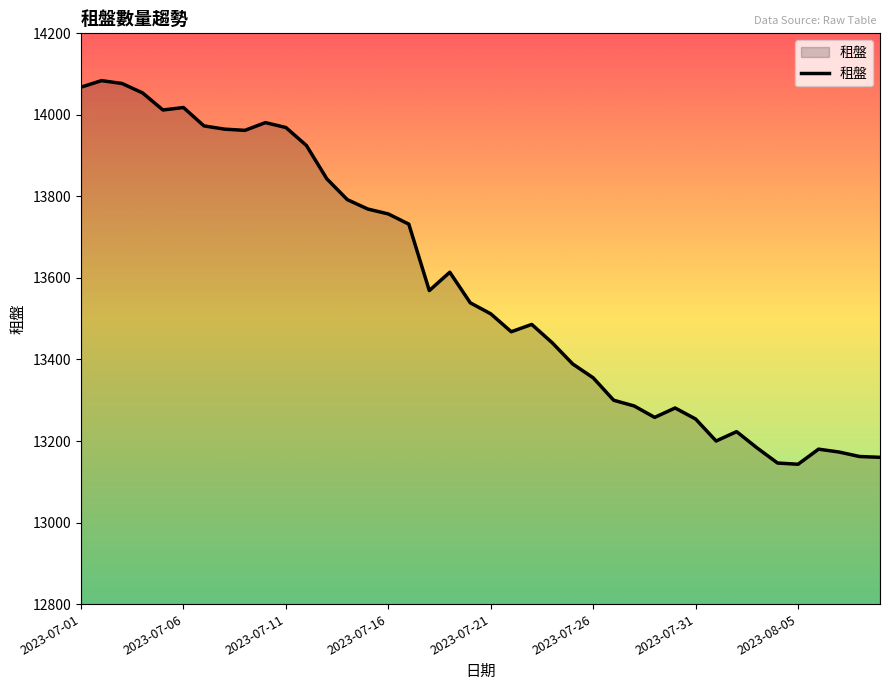

What is the difference between the maximum and minimum values?

941